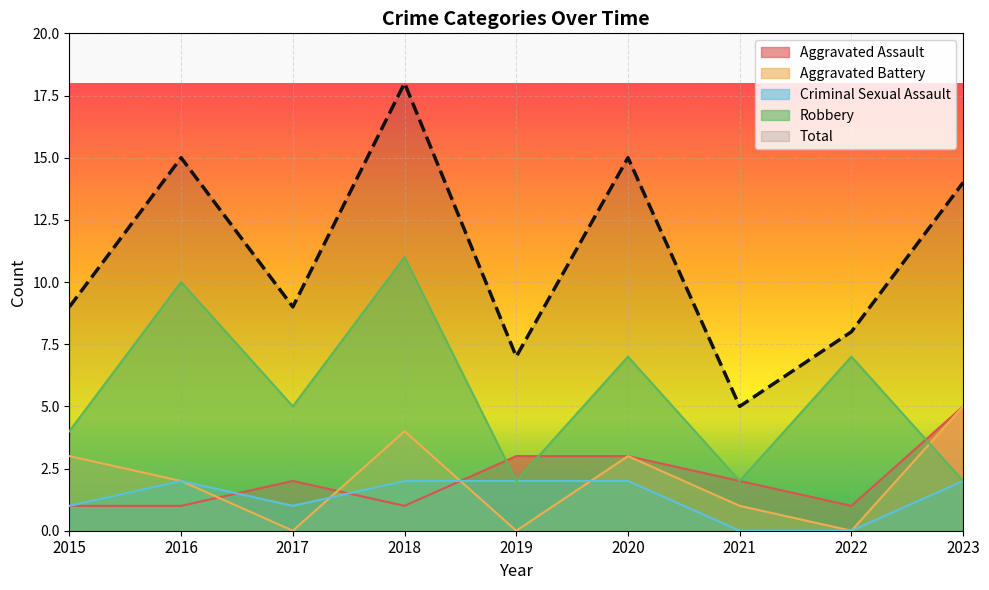

Where is the first local minimum for Criminal Sexual Assault?

2017